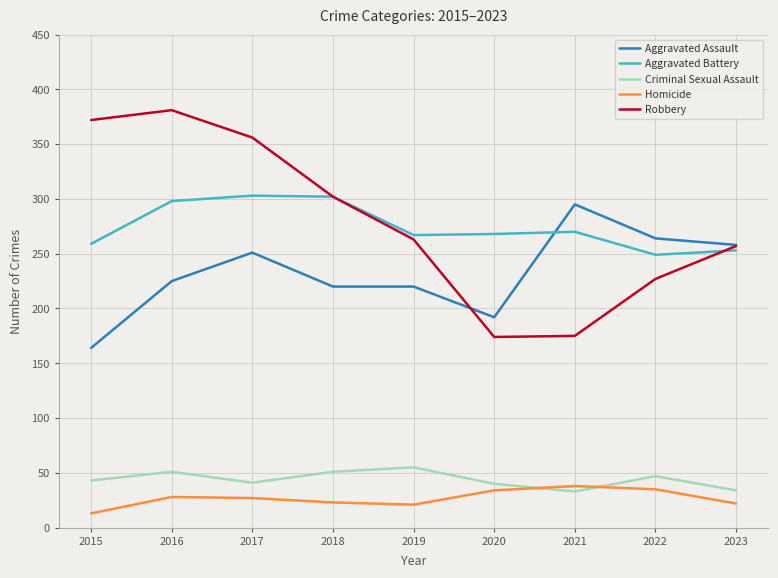

Which series ends up on top after the final intersection of Criminal Sexual Assault and Homicide?

Criminal Sexual Assault